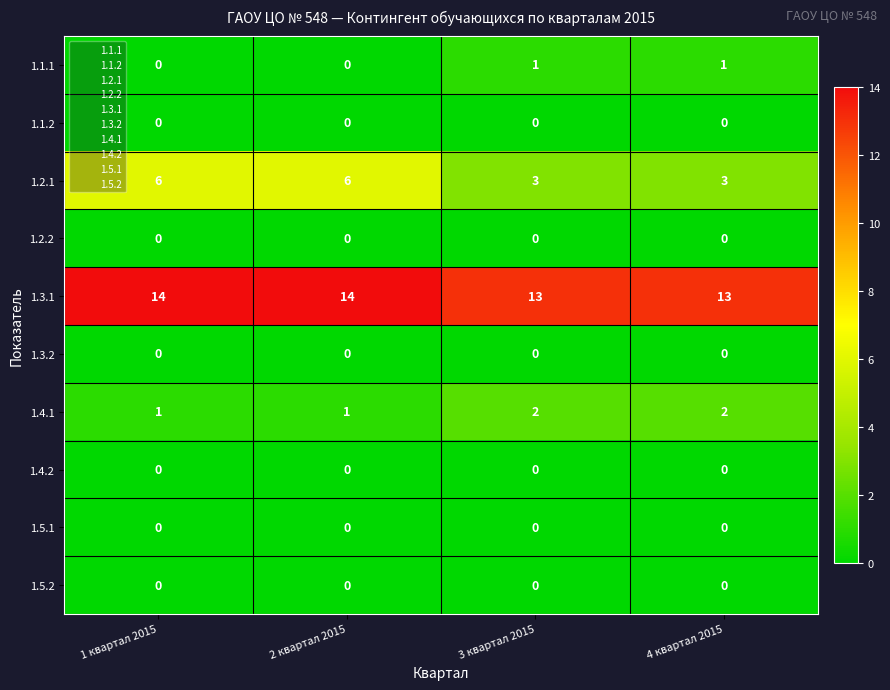

Which series changed the most between 2 квартал 2015 and 4 квартал 2015?

1.2.1